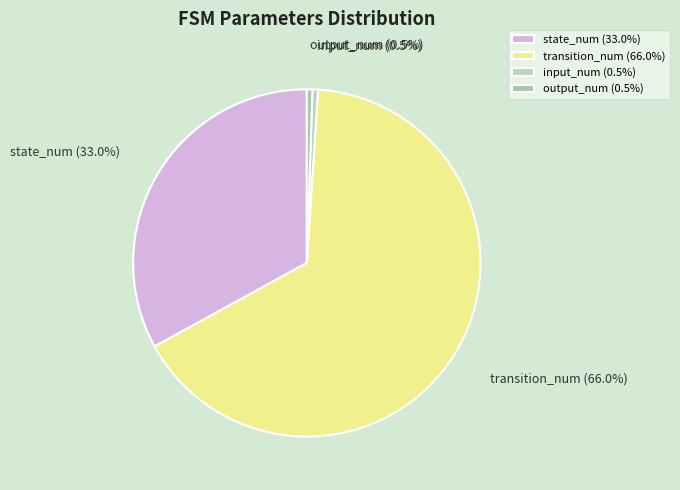

Does input_num (0.5%) represent more than half of the total?

No